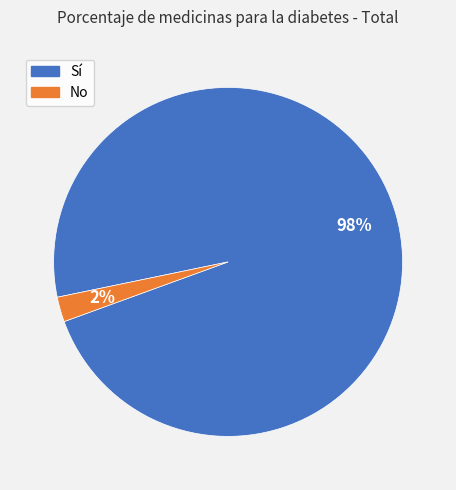

Rank the categories by value from highest to lowest.

Sí, No